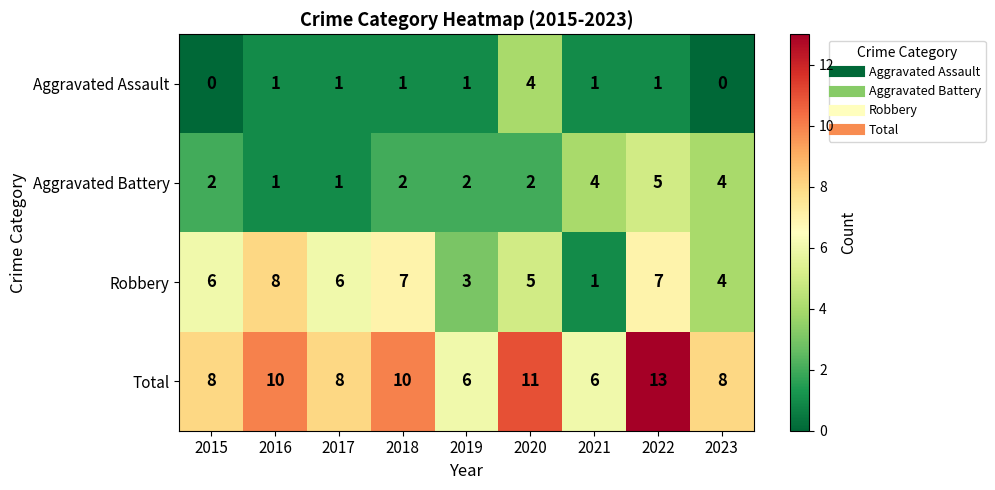

What value does the Total series have at 2022?

13